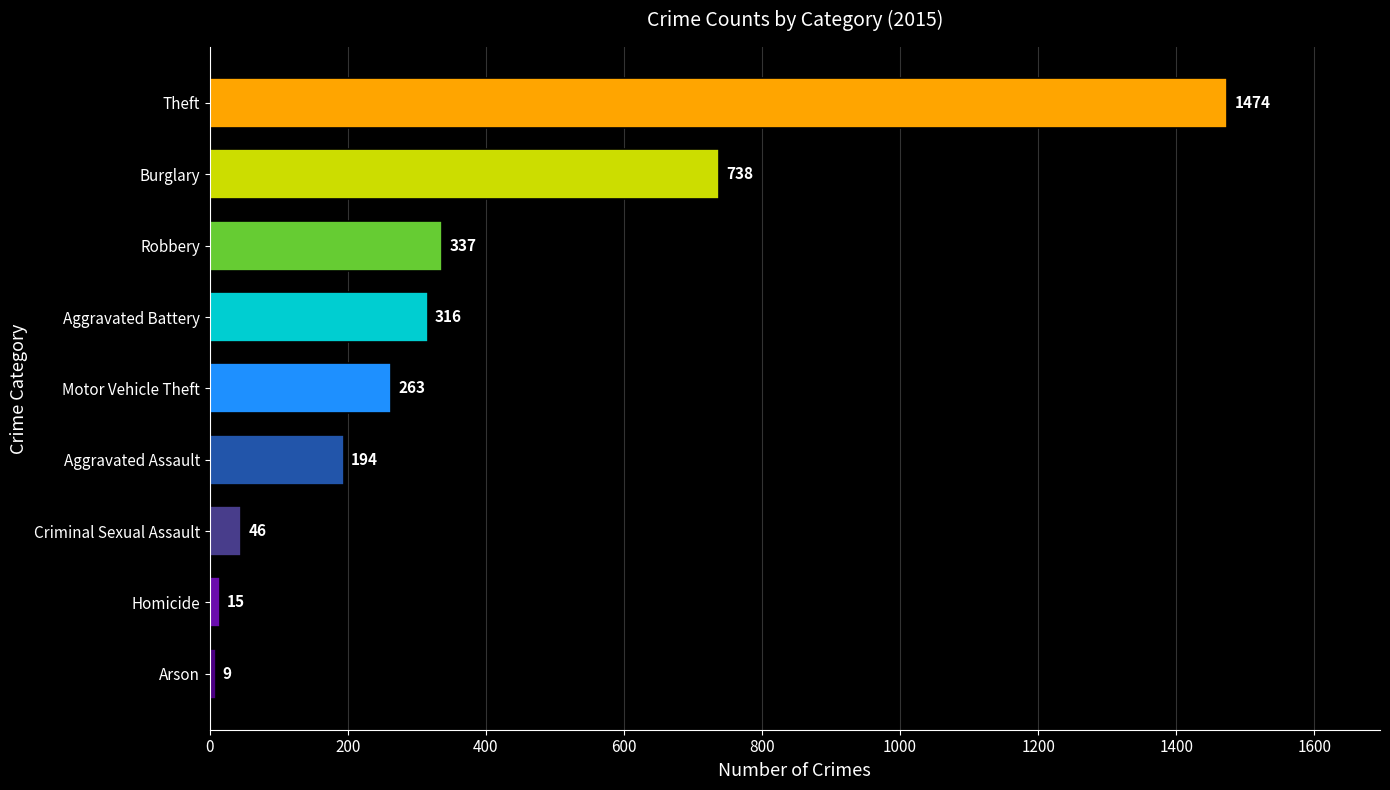

The chart shows a value of 337 at Robbery. True or false?

True